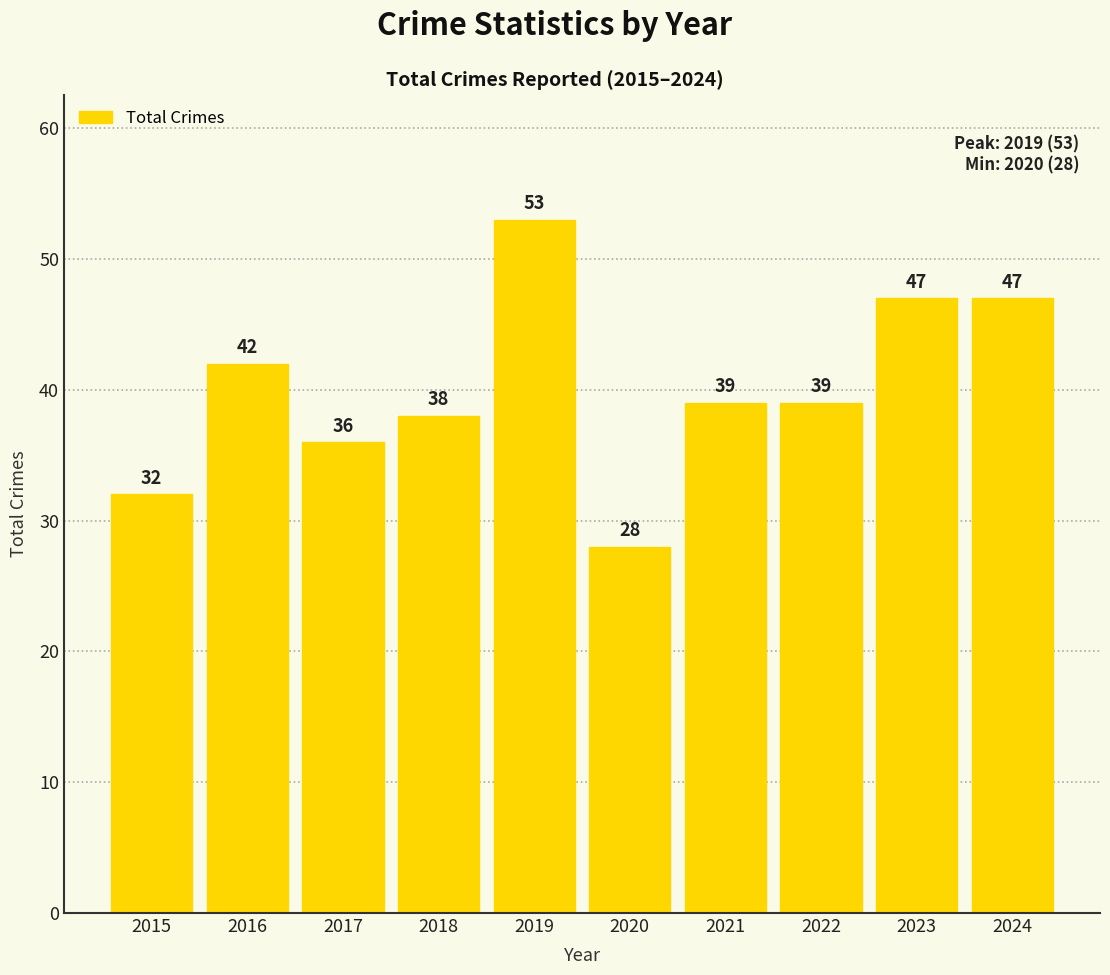

Is it true that the value at 2019 is 53?

True